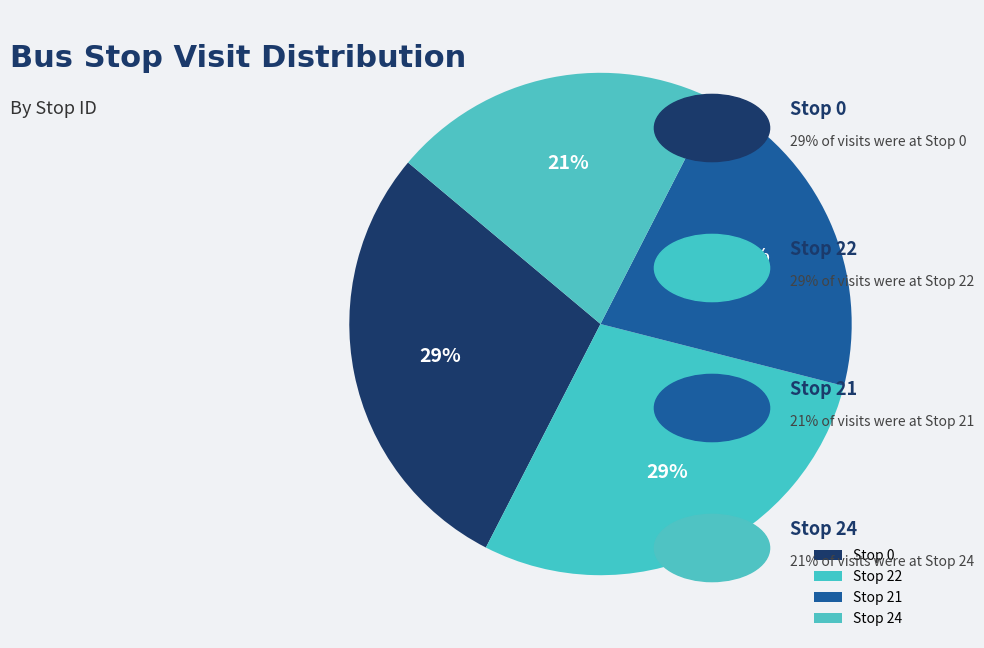

What is the largest slice in the pie chart?

Stop 0